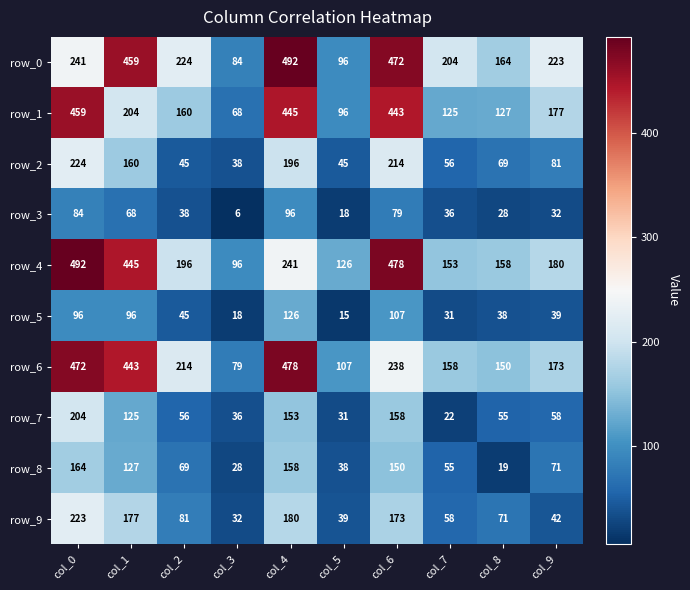

How many values in the row_9 series are below 81?

5